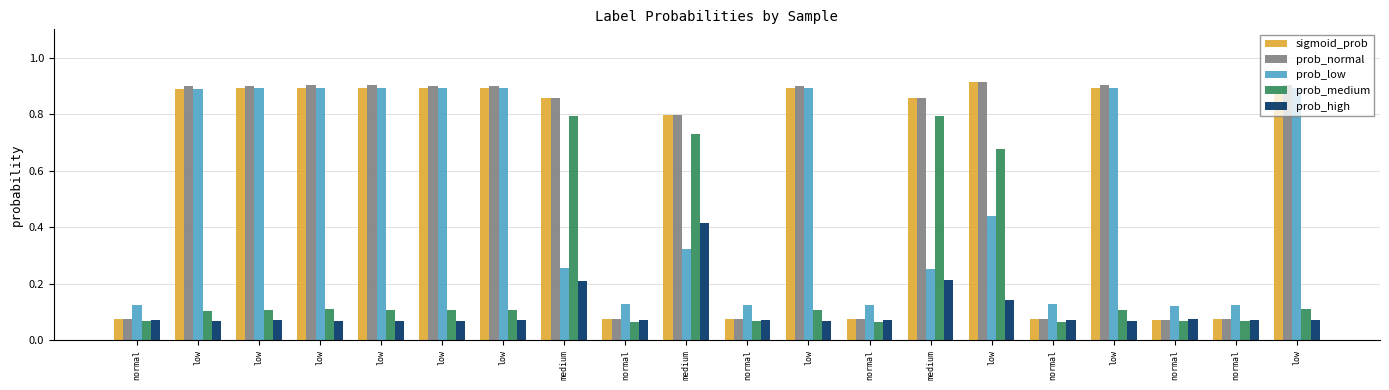

What is the smallest value displayed?

0.1